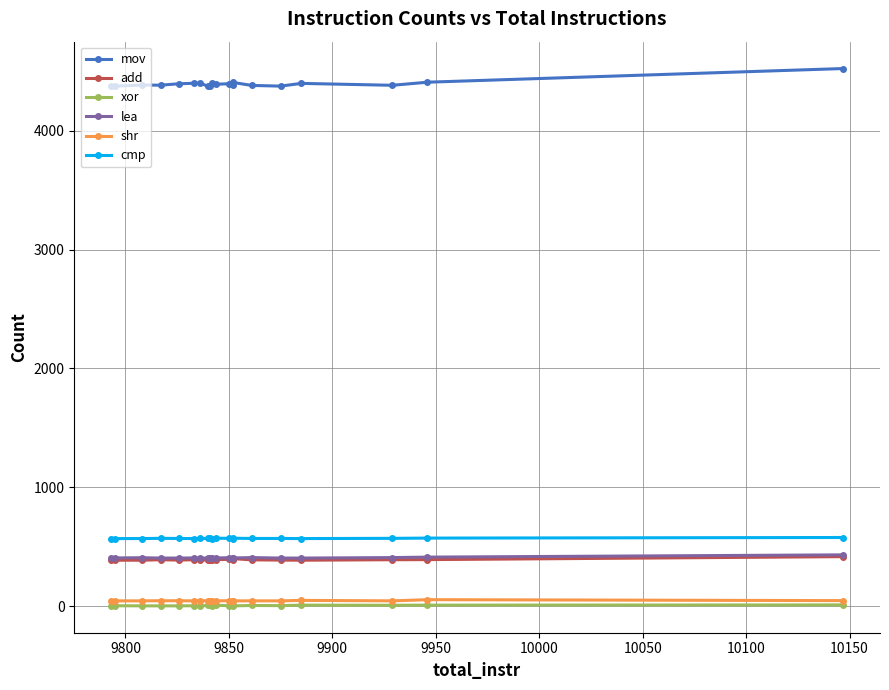

The value of add at 18 is 554. True or false?

False